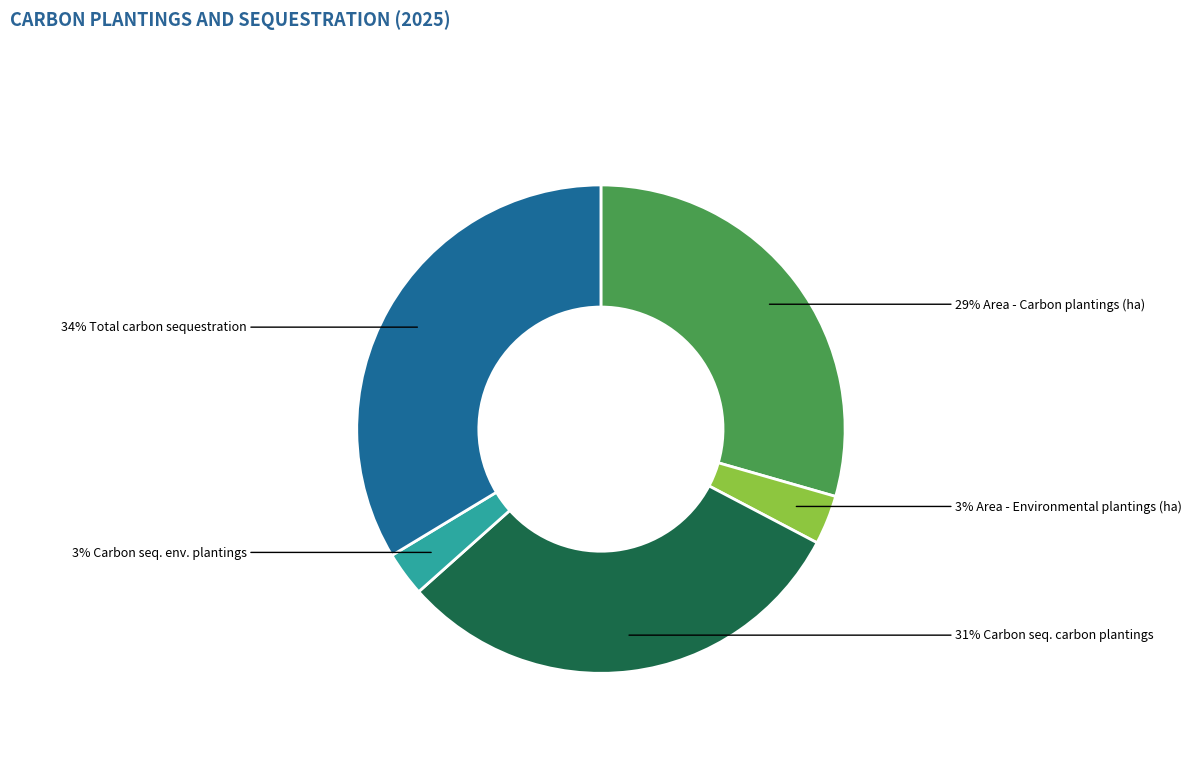

Is there any slice that represents more than half of the pie?

No